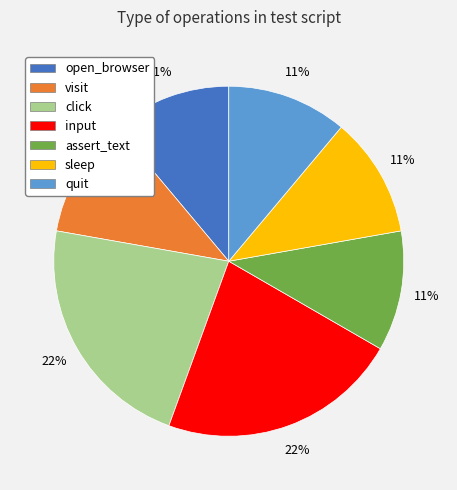

The assert_text slice represents 11% of the pie. True or false?

True